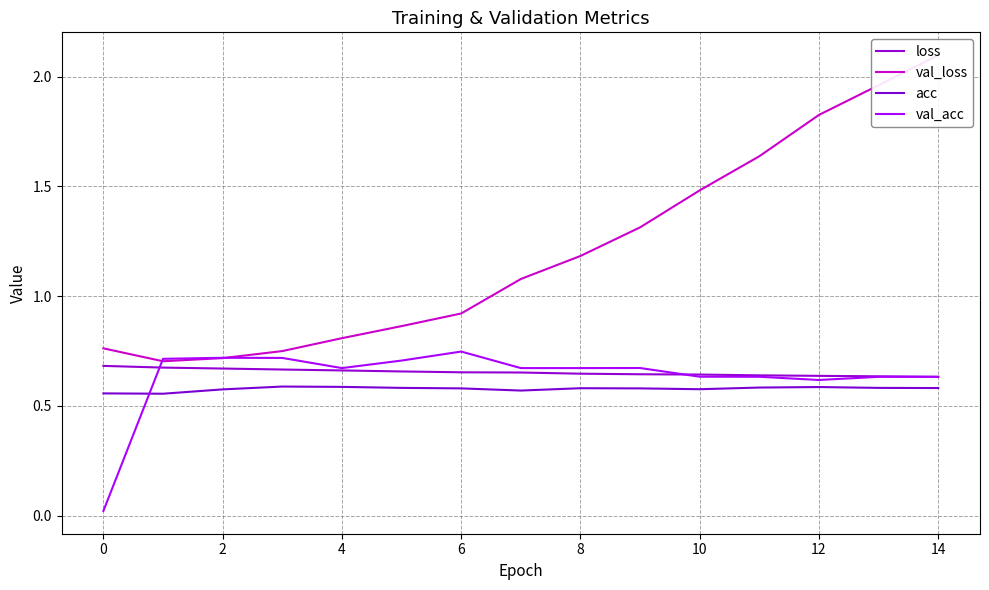

Which series has the widest spread of values?

val_loss